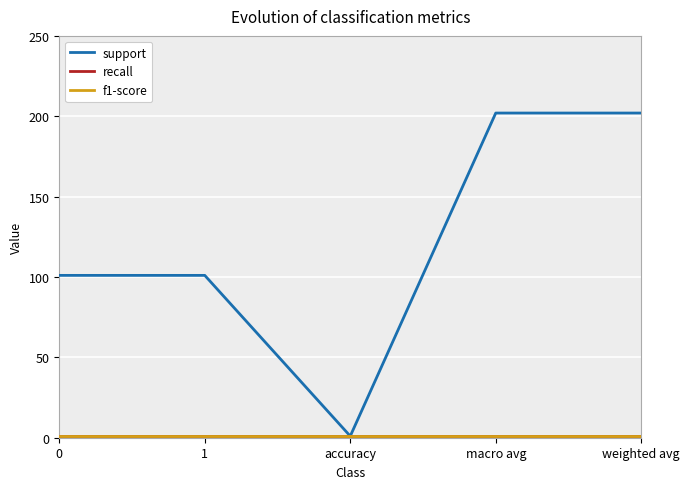

What are all the series names shown in the legend?

support, recall, f1-score